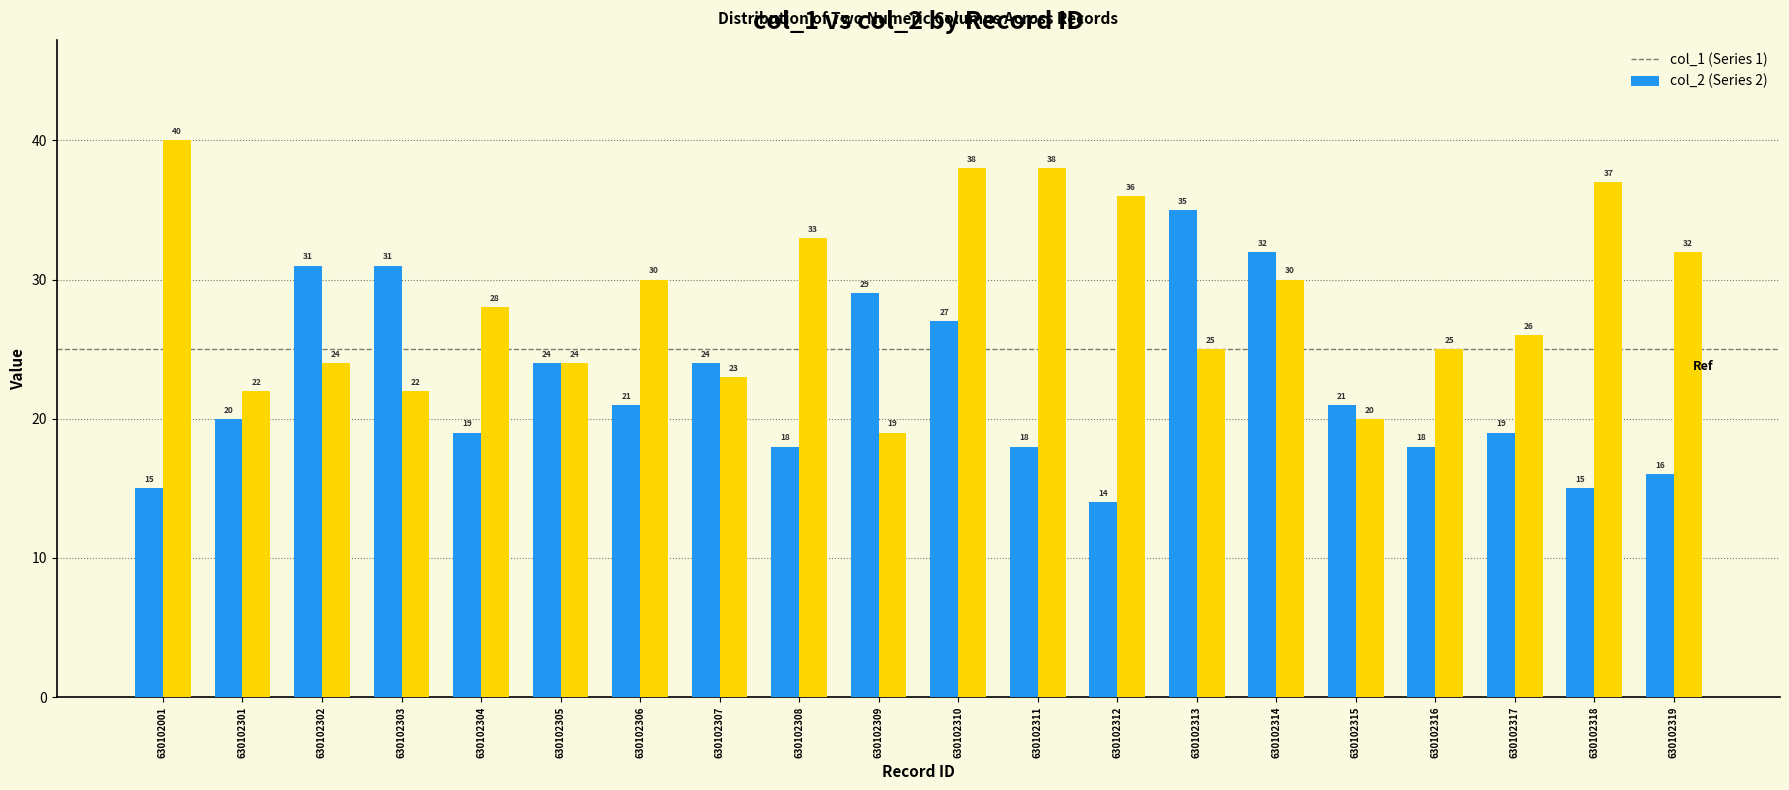

What is the difference between the highest and lowest values at 630102309?

10